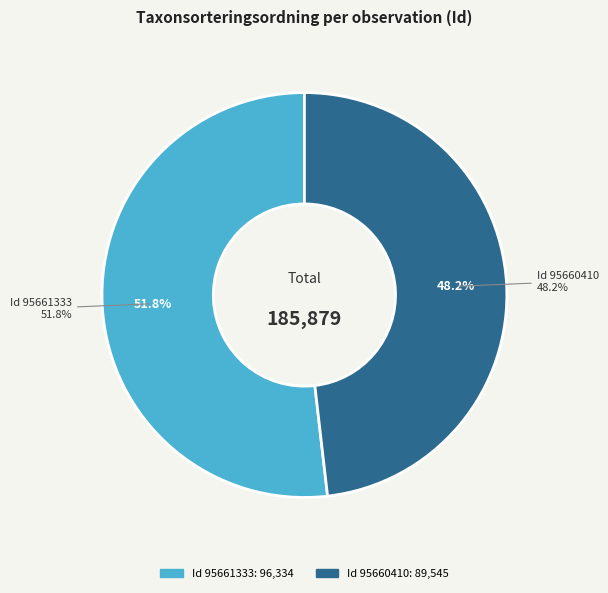

To the nearest percent, what is the difference between the largest and smallest slice percentages?

4%